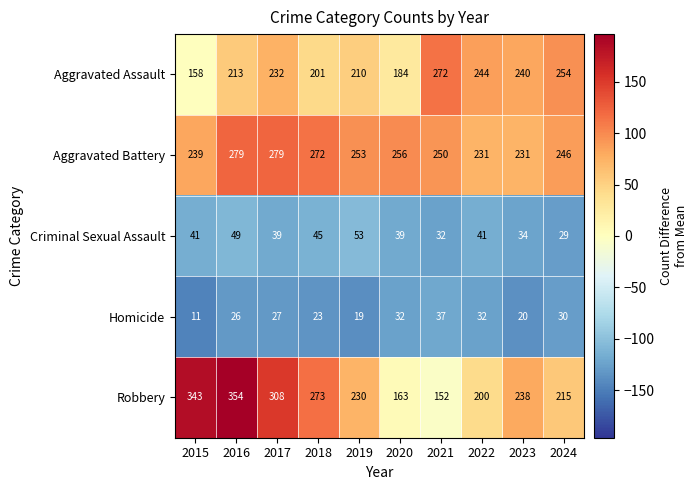

Rank the series by their maximum value, from highest to lowest.

Robbery, Aggravated Battery, Aggravated Assault, Criminal Sexual Assault, Homicide